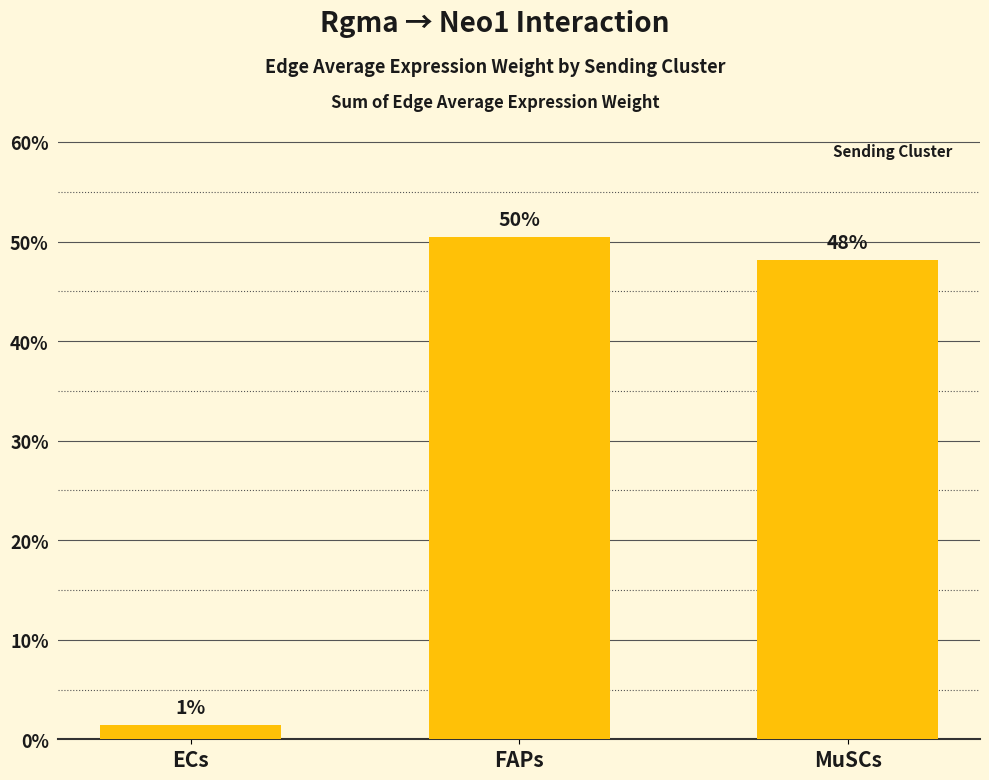

Does the chart contain any negative values?

No